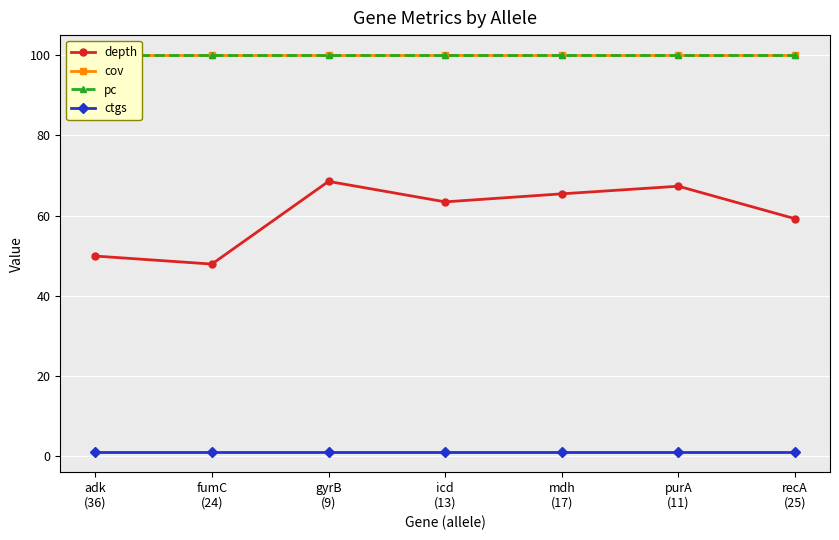

The cov series shows 100.0 at recA
(25). True or false?

True